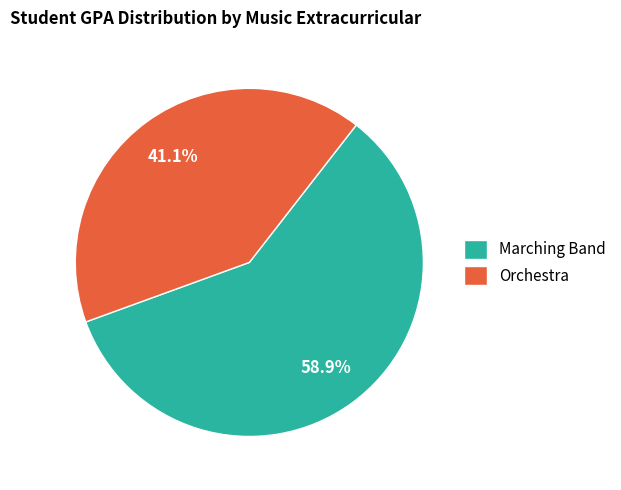

Is the sum of Marching Band and Orchestra greater than half?

Yes